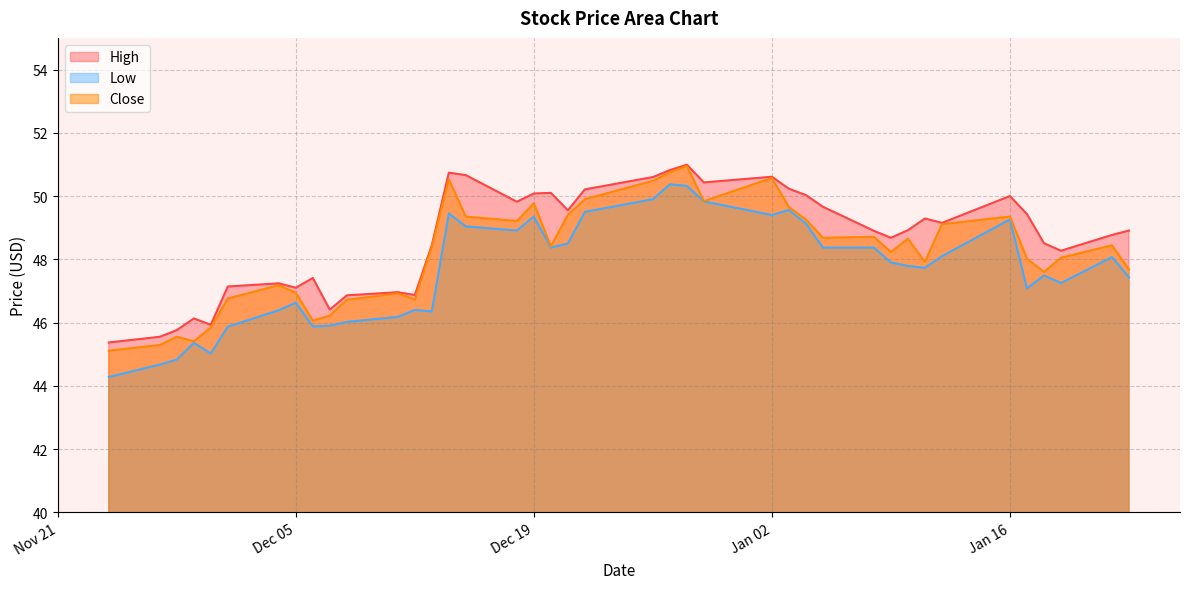

The value of High at Dec 19 is 50.1. True or false?

True